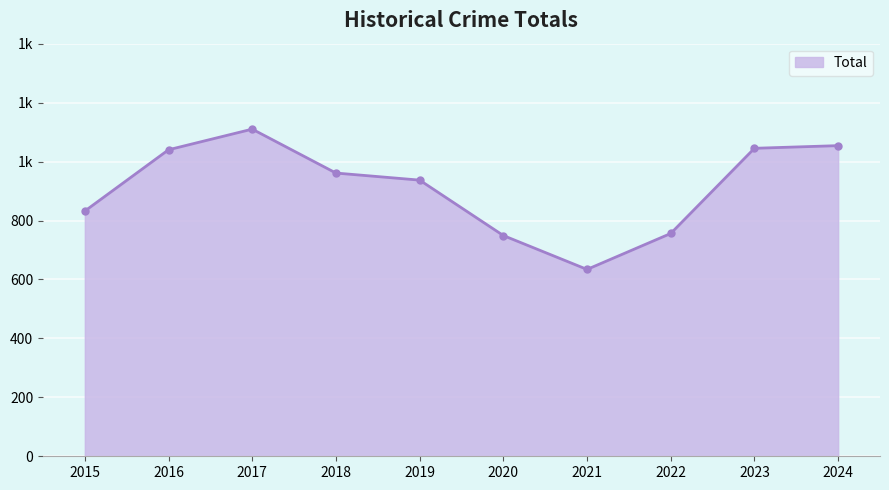

What is the value of the 2nd point from the left?

1040